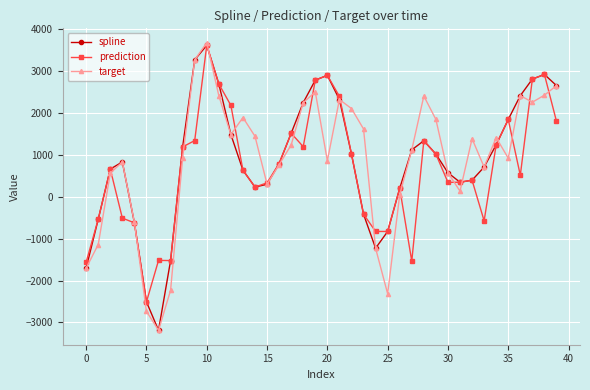

What is the value of the target point at the 38th from the left?

2251.6